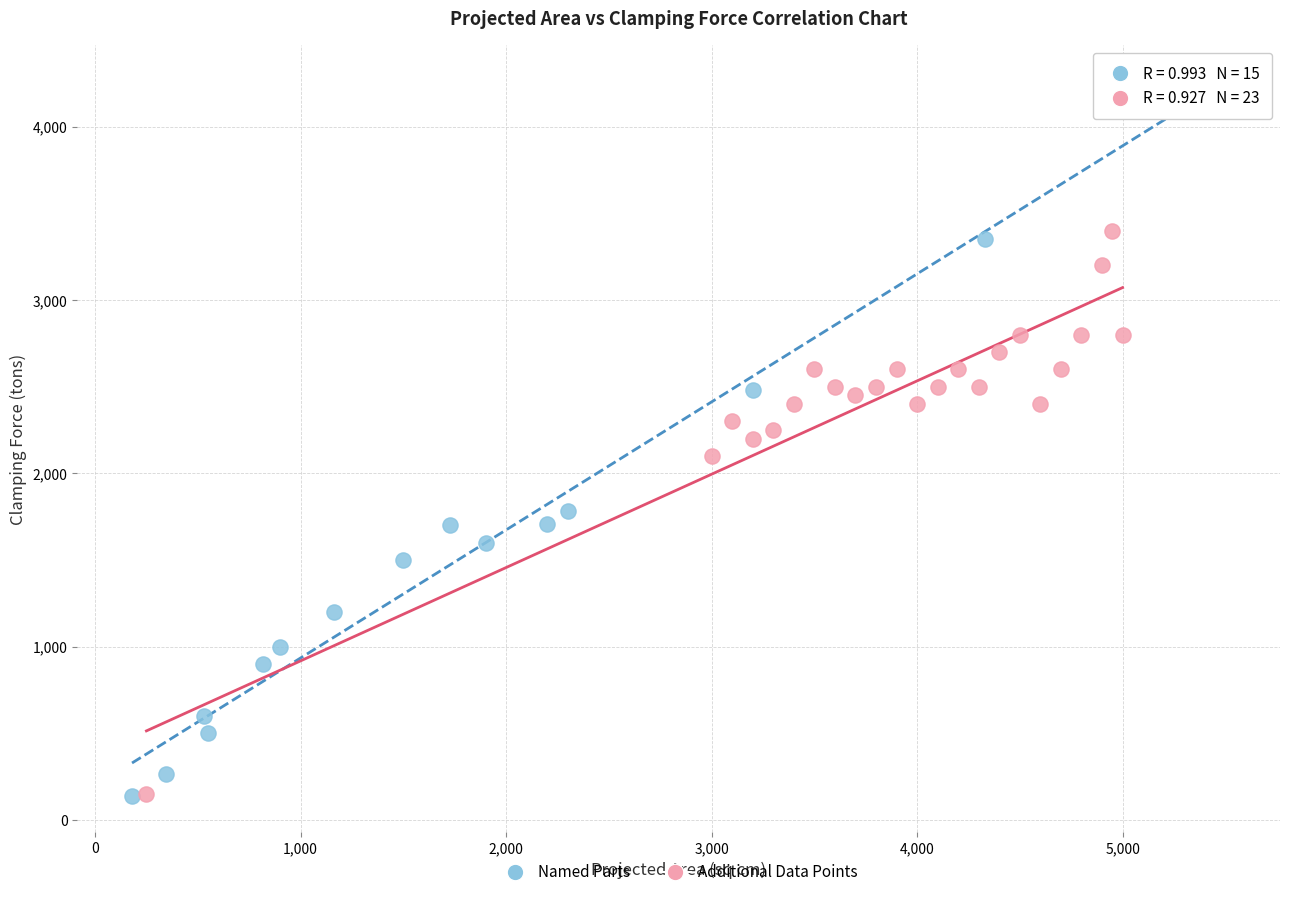

Which series reaches the maximum Y coordinate?

Named Parts